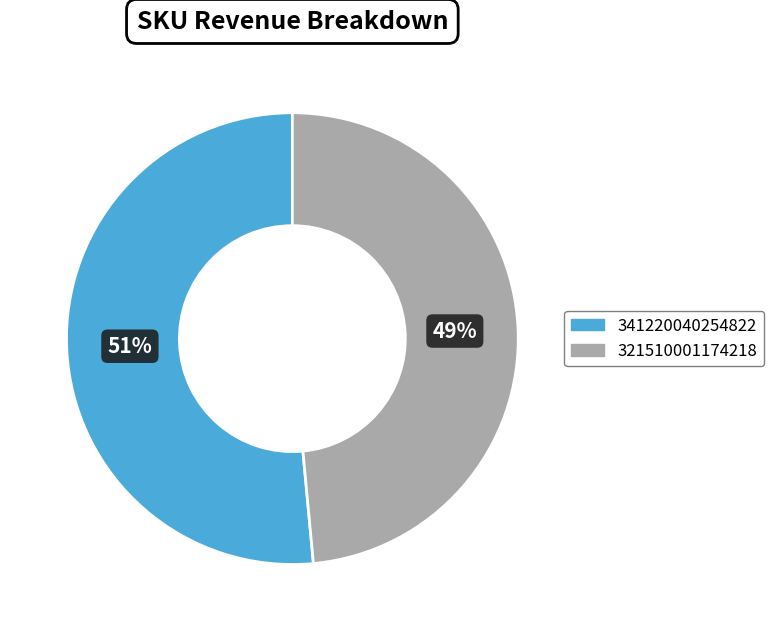

True or false: 321510001174218 accounts for 49% of the total.

True